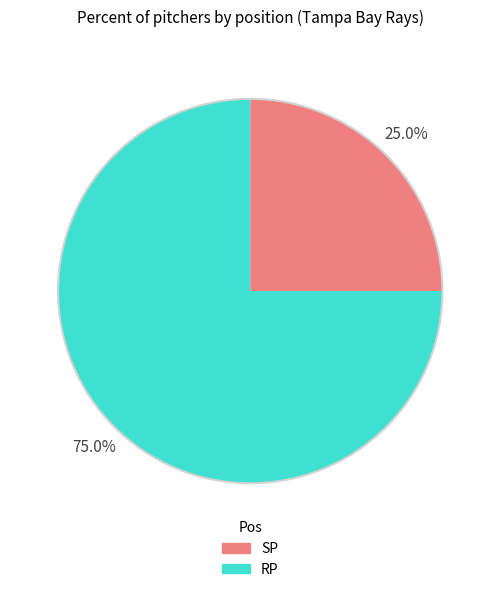

Does SP account for over 50% of the chart?

No